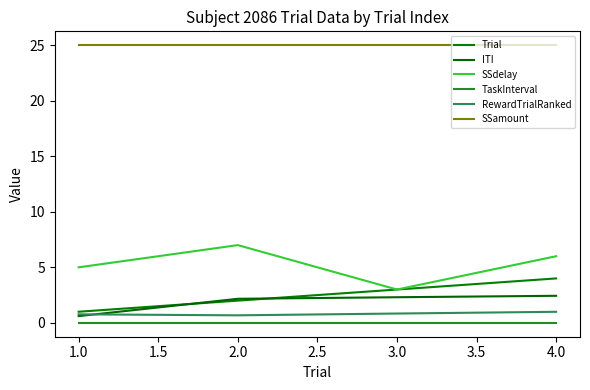

Rank the series at 4.0 from lowest to highest value.

TaskInterval, RewardTrialRanked, ITI, Trial, SSdelay, SSamount